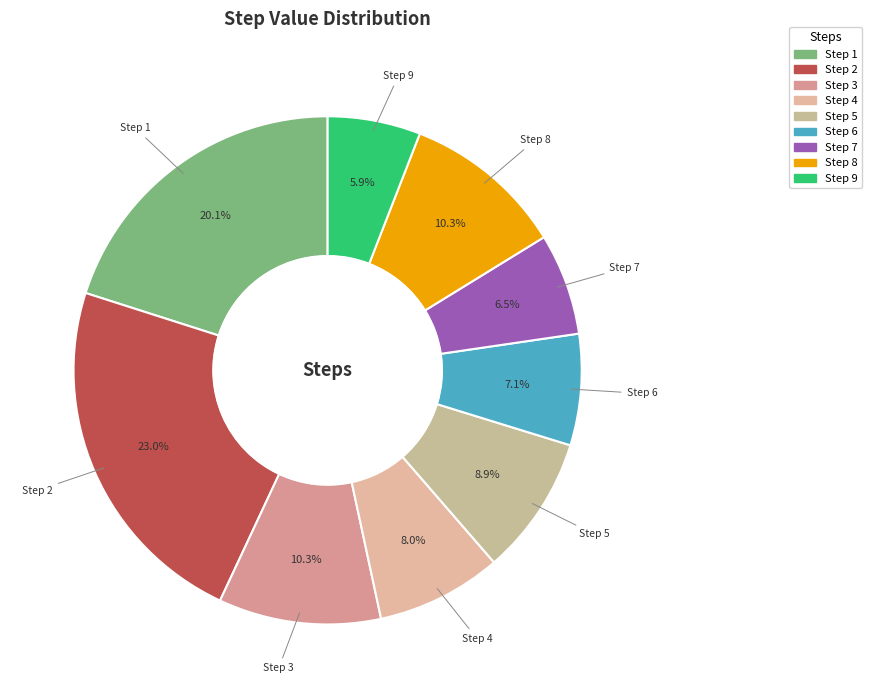

Does any single category account for the majority?

No